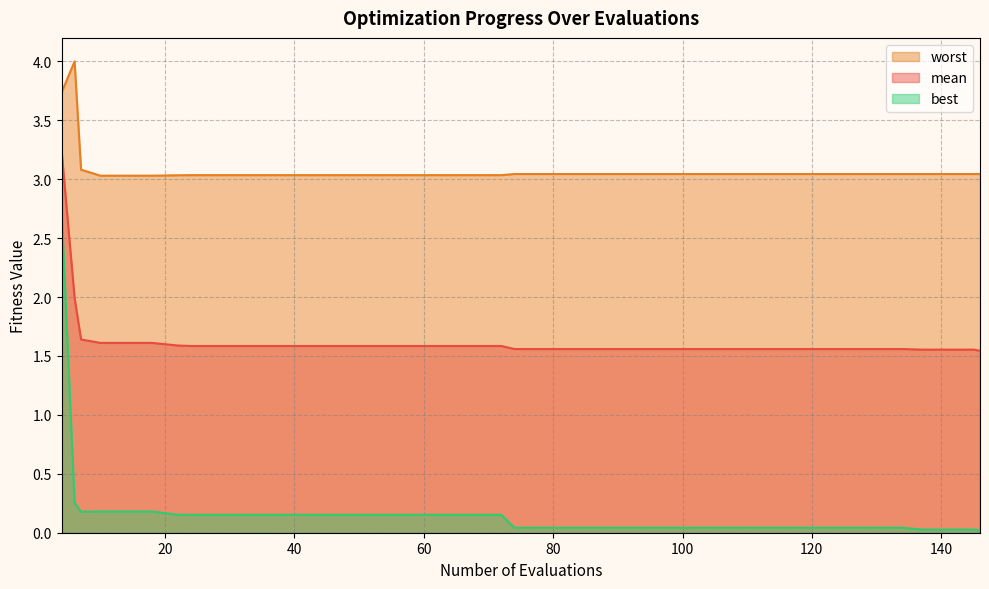

What is the approximate value of mean at 82?

1.6